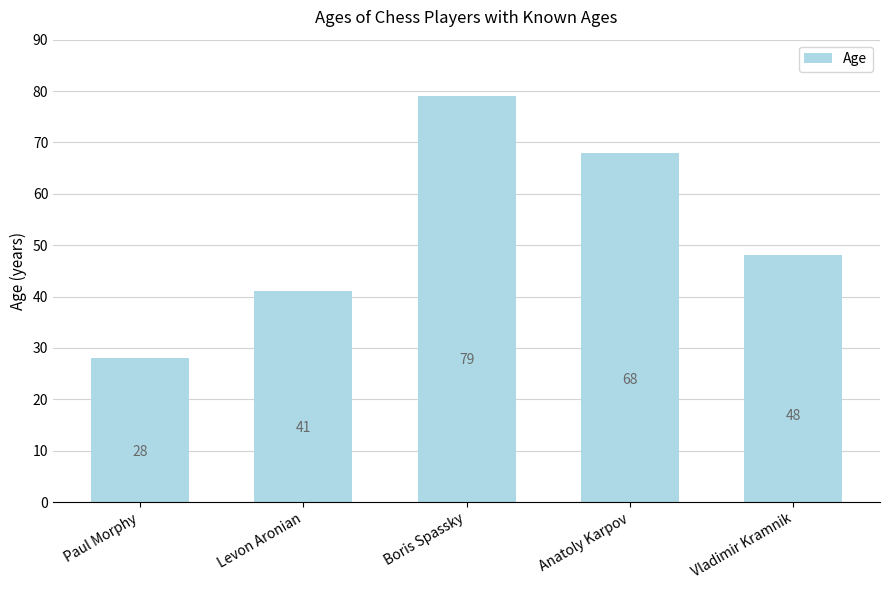

Rank the categories by value from lowest to highest.

Paul Morphy, Levon Aronian, Vladimir Kramnik, Anatoly Karpov, Boris Spassky